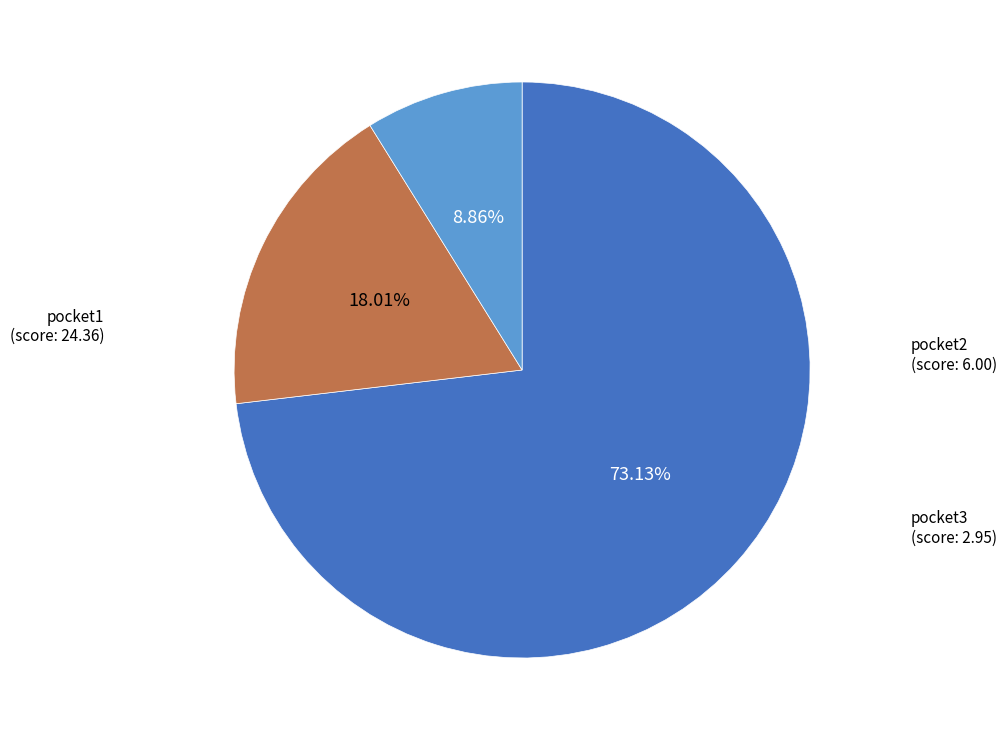

Is there a majority slice in this chart?

Yes